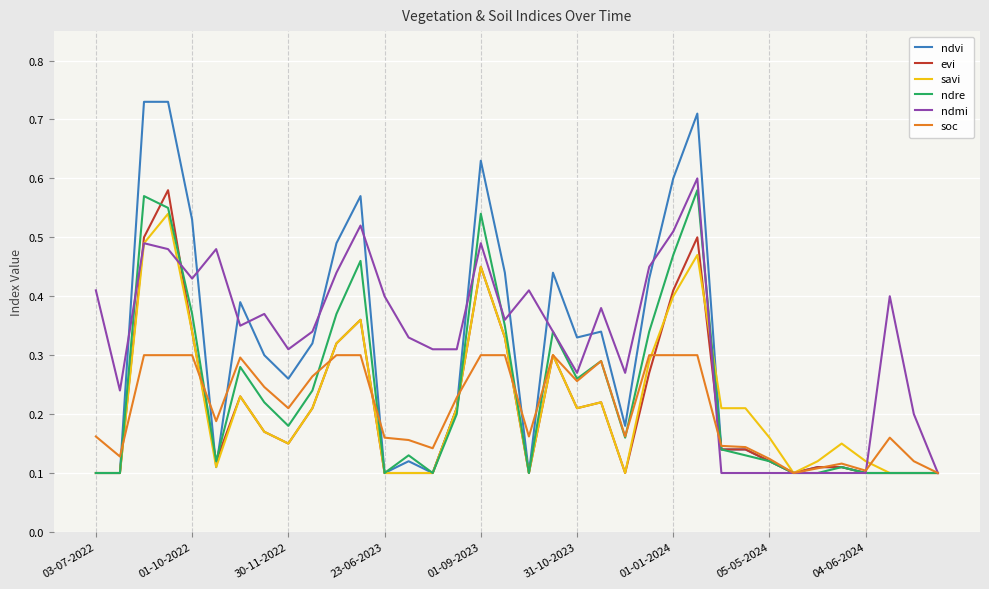

Which series has the largest range (max minus min)?

ndvi